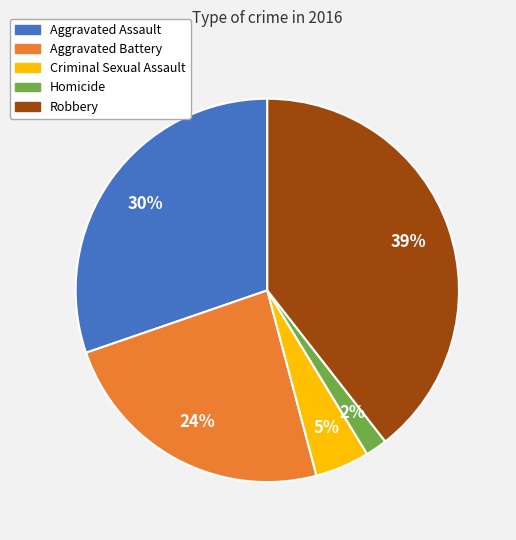

Which slice is the smallest?

Homicide